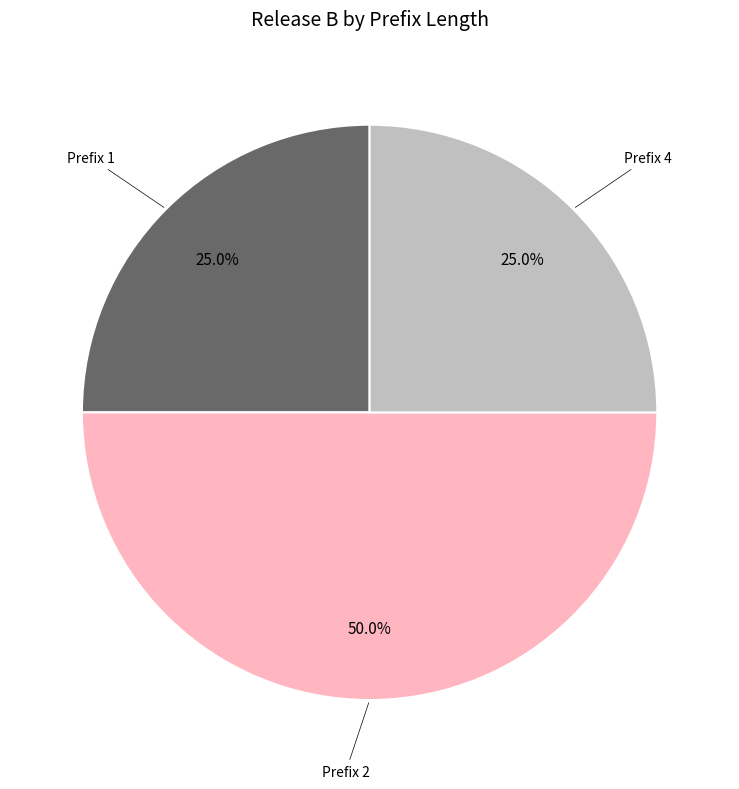

Which slice is the largest?

2